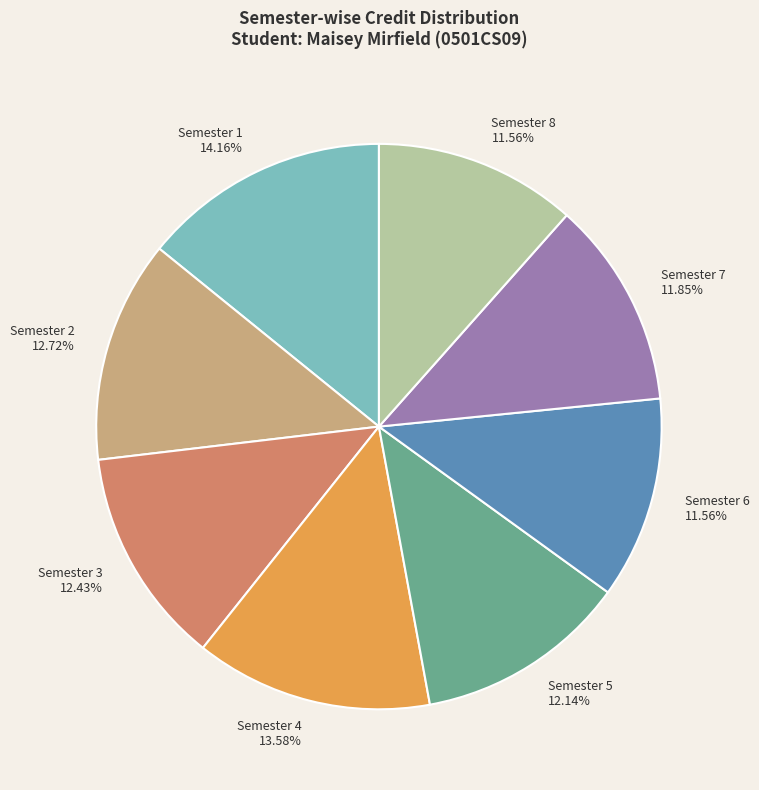

Which has a higher value, Semester 2 or Semester 1?

Semester 1